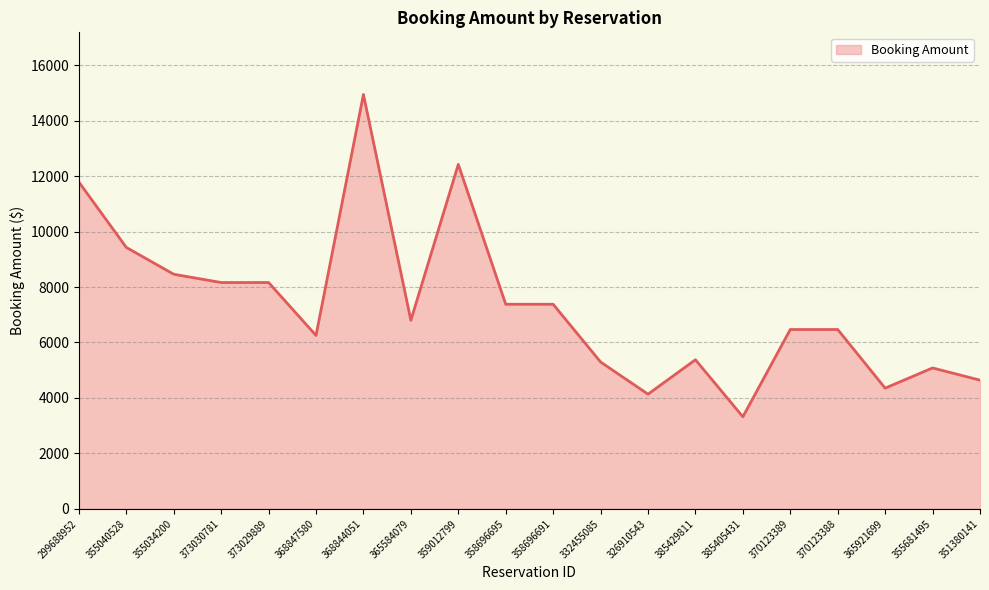

True or false: the data shows 8162.6 at 373030781.

True